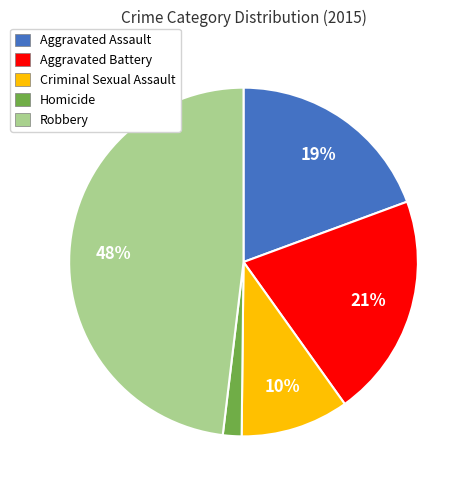

Combined, do Criminal Sexual Assault and Aggravated Assault account for over 50%?

No